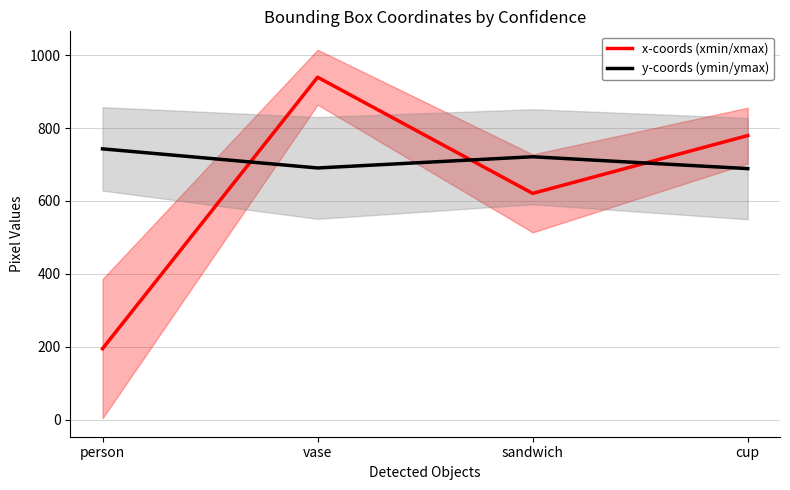

Rank the categories by x-coords (xmin/xmax) value from highest to lowest.

vase, cup, sandwich, person